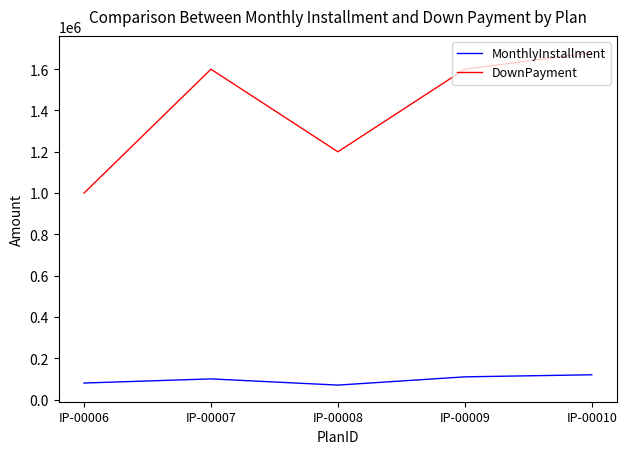

Which series has the largest range (max minus min)?

DownPayment